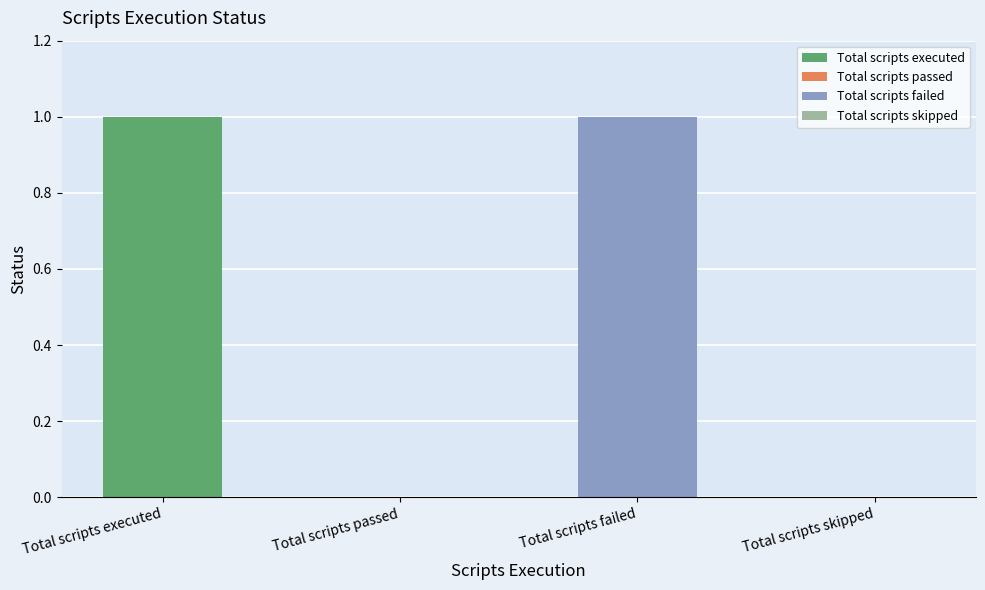

Is it true that the value at Total scripts skipped is -1?

False